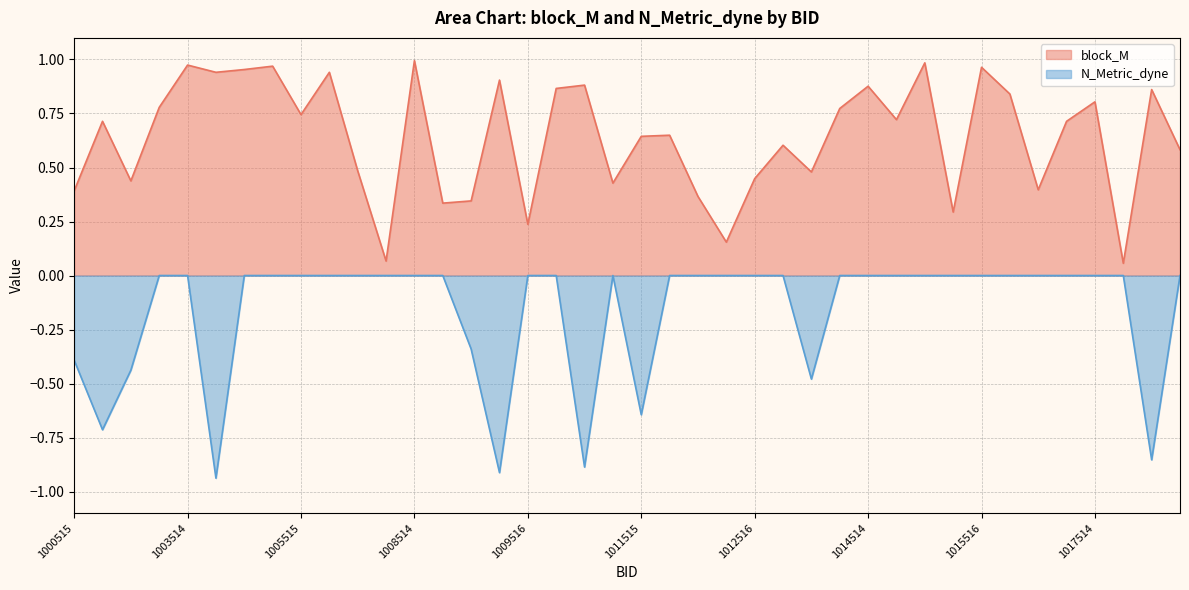

Which series has the largest total across all categories?

block_M